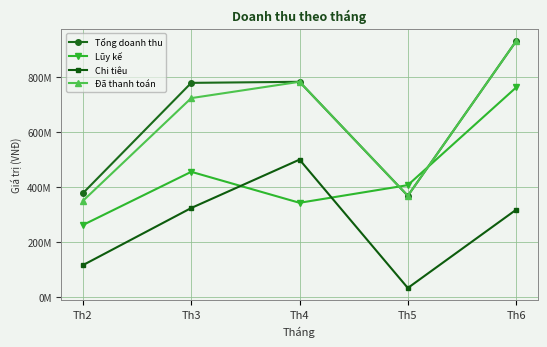

What is the value of the Tổng doanh thu point at the 2nd from the left?

779450000